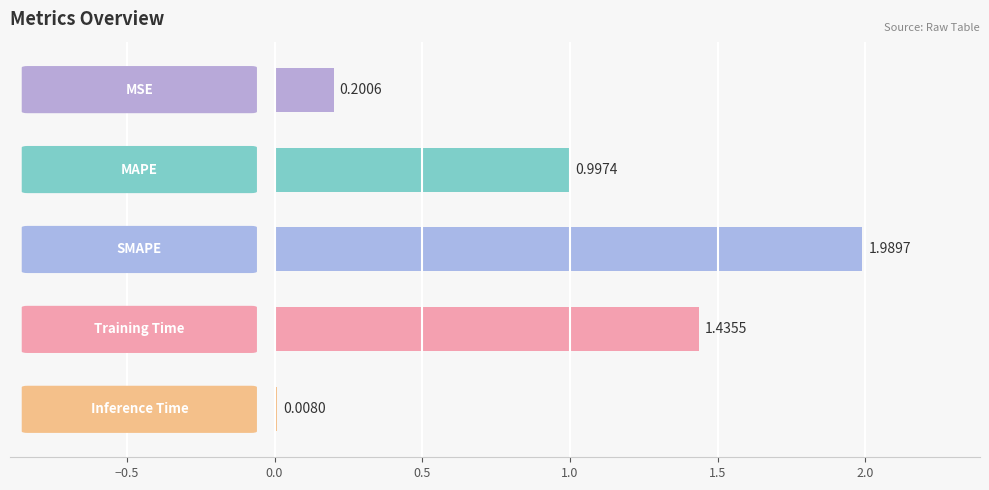

What is the sum of all values?

4.6